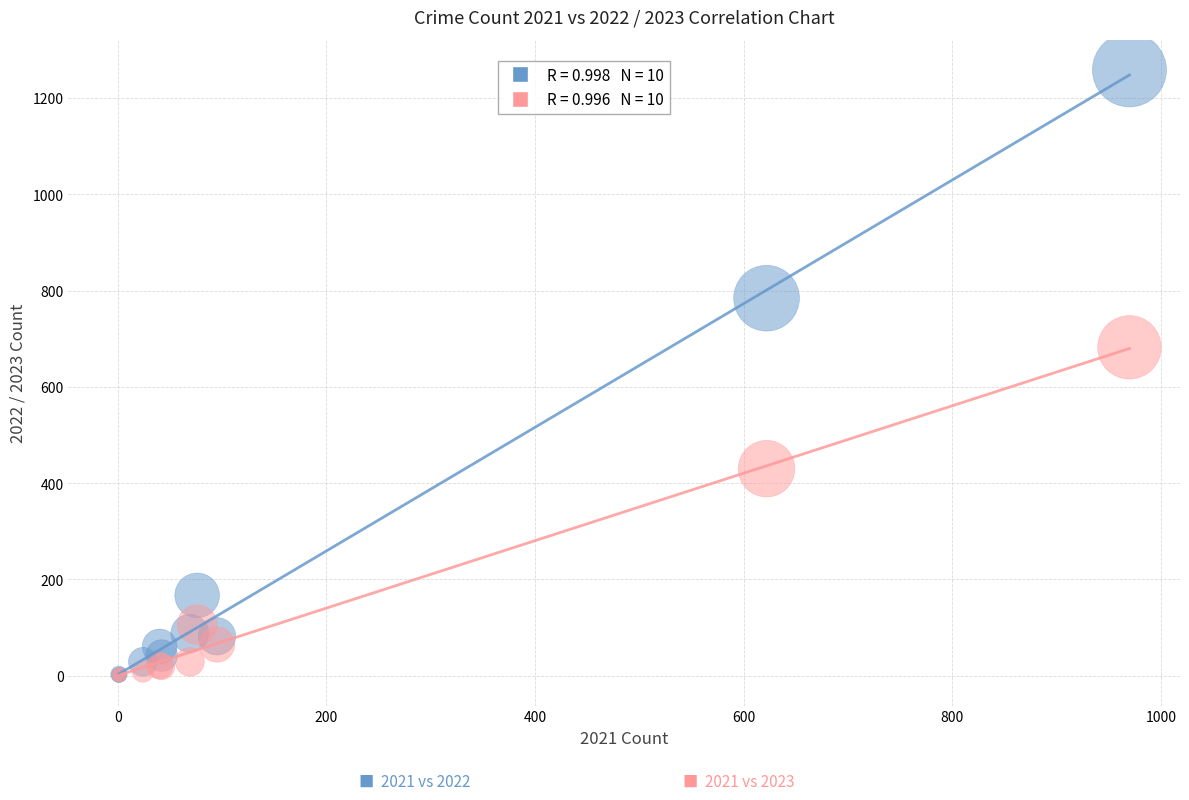

Across all series, what Y value is closest to 629?

682